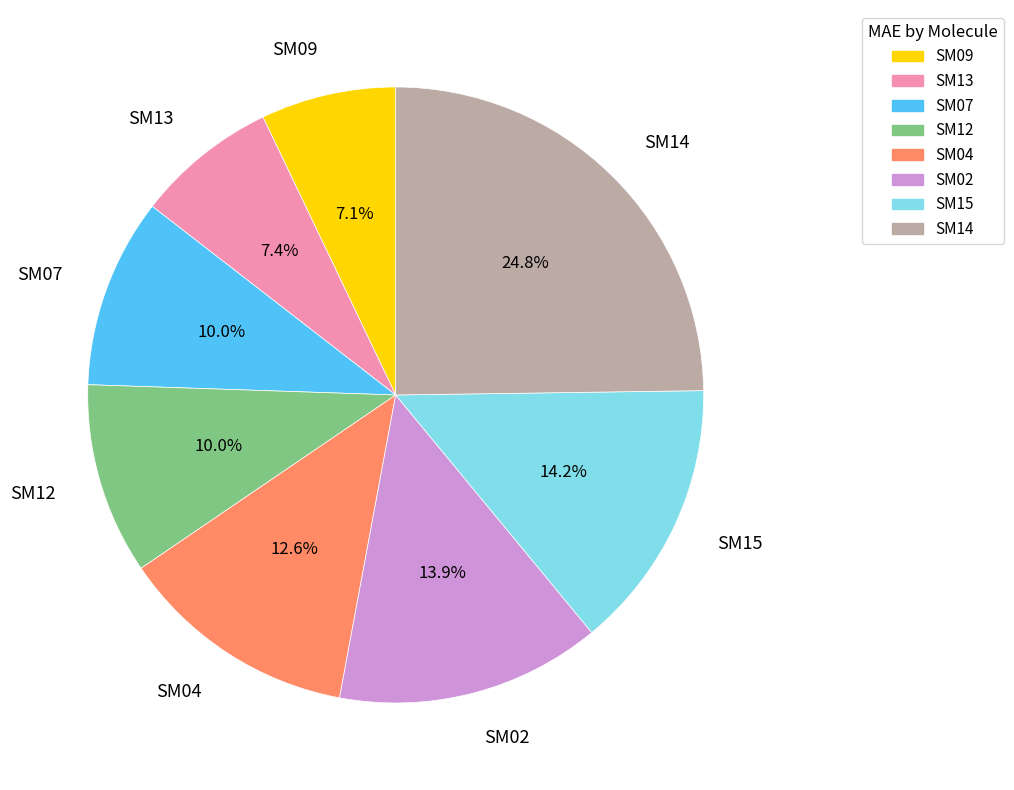

The SM14 slice represents 25% of the pie. True or false?

True